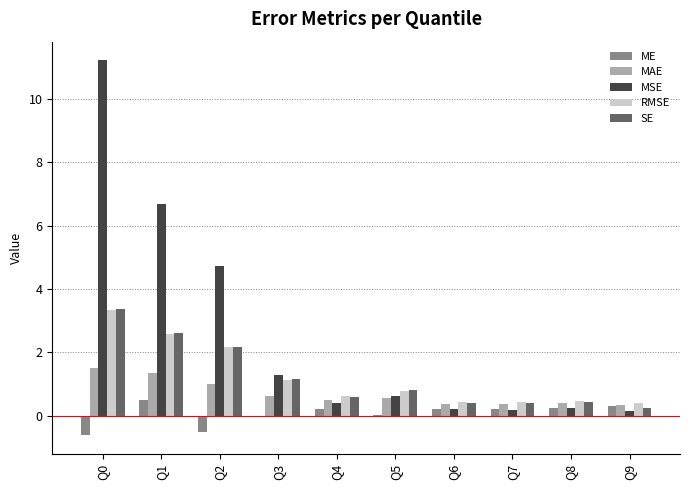

True or false: MAE has a value of 0.5 at Q4.

True